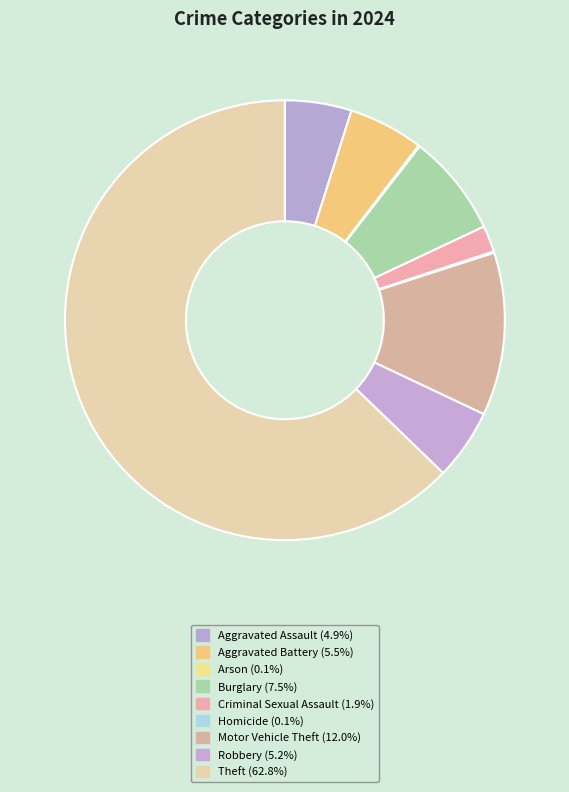

True or false: Homicide accounts for 0% of the total.

True